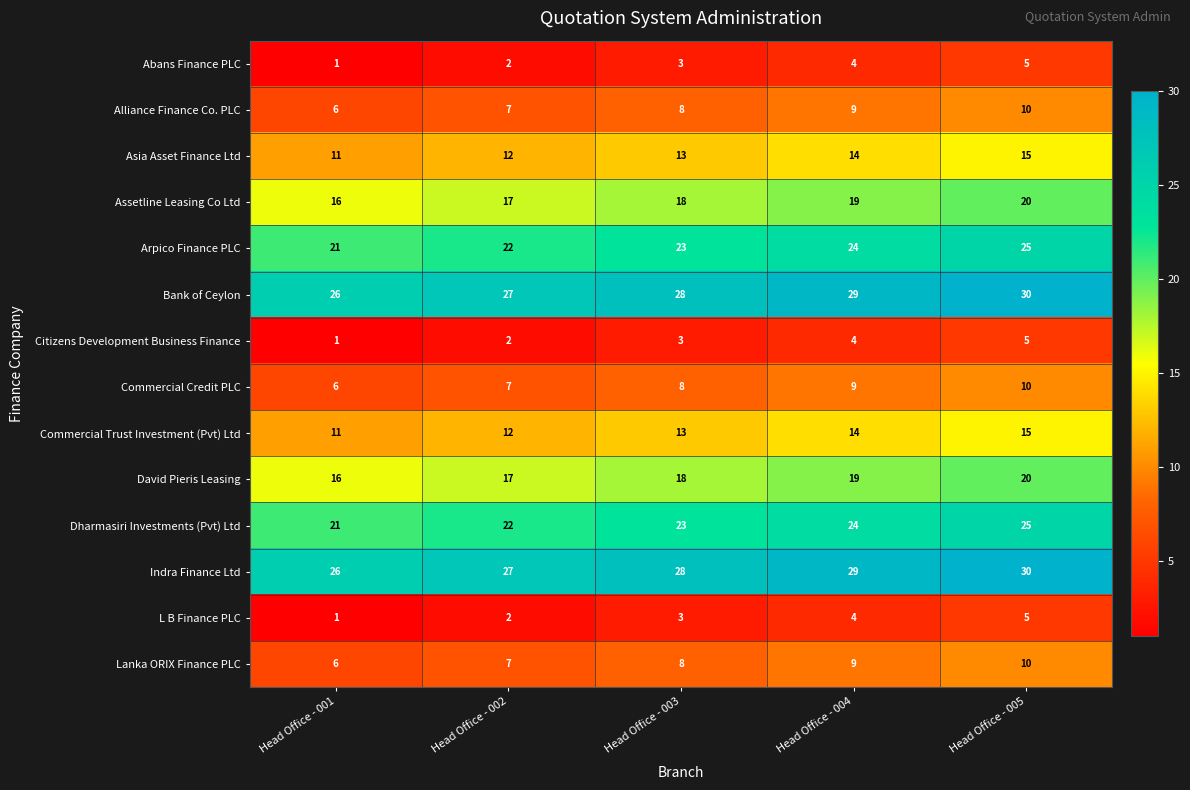

True or false: L B Finance PLC has a value of 1 at Head Office - 001.

True